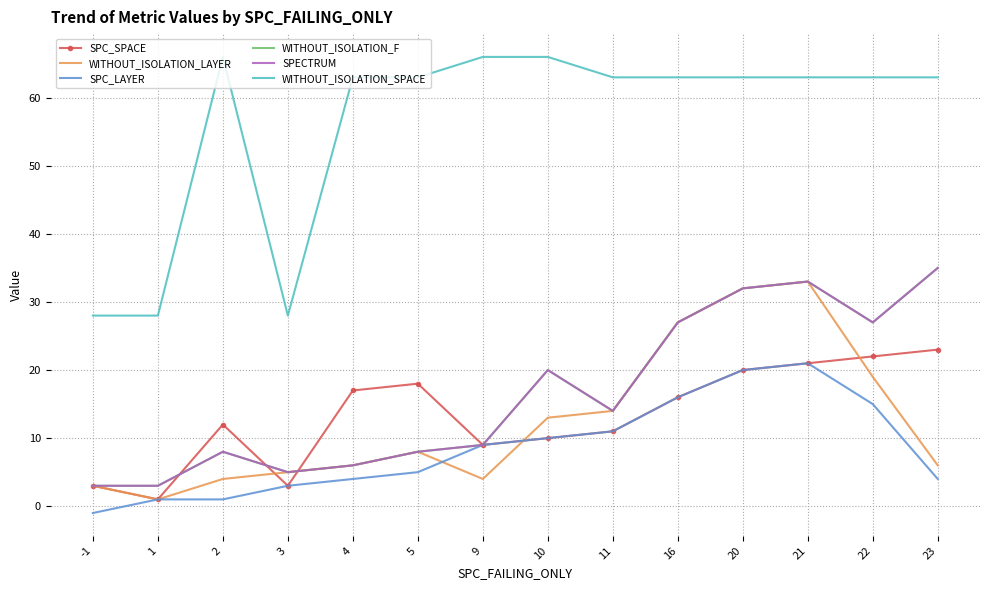

Reading right to left, what are all the values shown in this chart?

SPC_SPACE: 23	22	21	20	16	11	10	9	18	17	3	12	1	3
WITHOUT_ISOLATION_LAYER: 6	19	33	32	27	14	13	4	8	6	5	4	1	3
SPC_LAYER: 4	15	21	20	16	11	10	9	5	4	3	1	1	-1
WITHOUT_ISOLATION_F: 35	27	33	32	27	14	20	9	8	6	5	8	3	3
SPECTRUM: 35	27	33	32	27	14	20	9	8	6	5	8	3	3
WITHOUT_ISOLATION_SPACE: 63	63	63	63	63	63	66	66	63	63	28	66	28	28